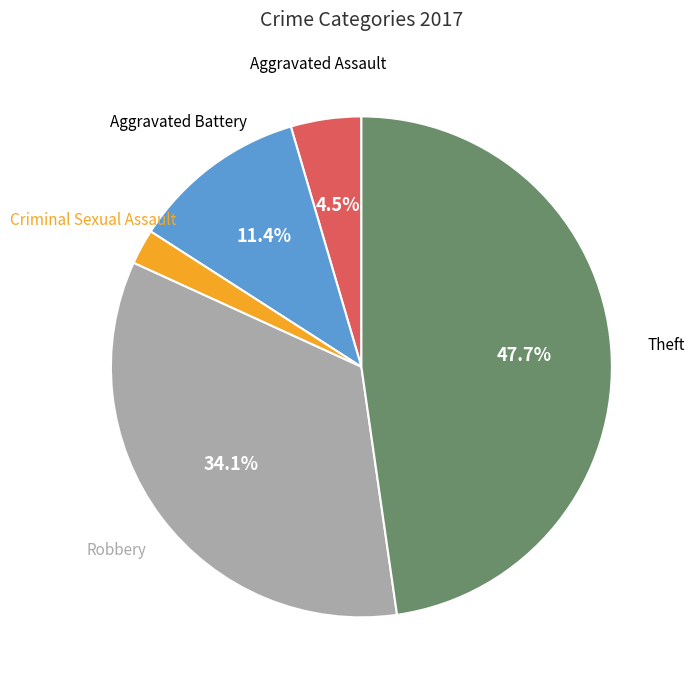

To the nearest percent, what is the difference between the Robbery and Theft slice percentages?

14%